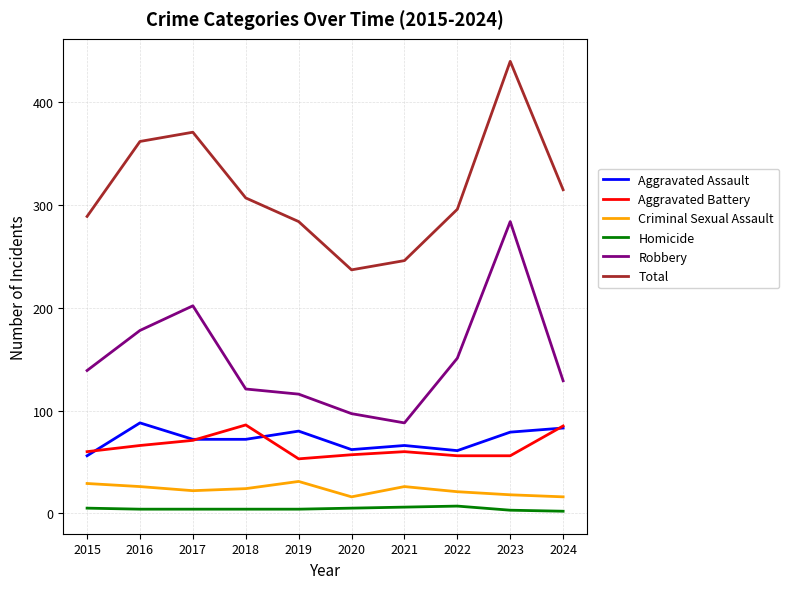

In Criminal Sexual Assault, how many points are higher than both neighbors (excluding endpoints)?

2